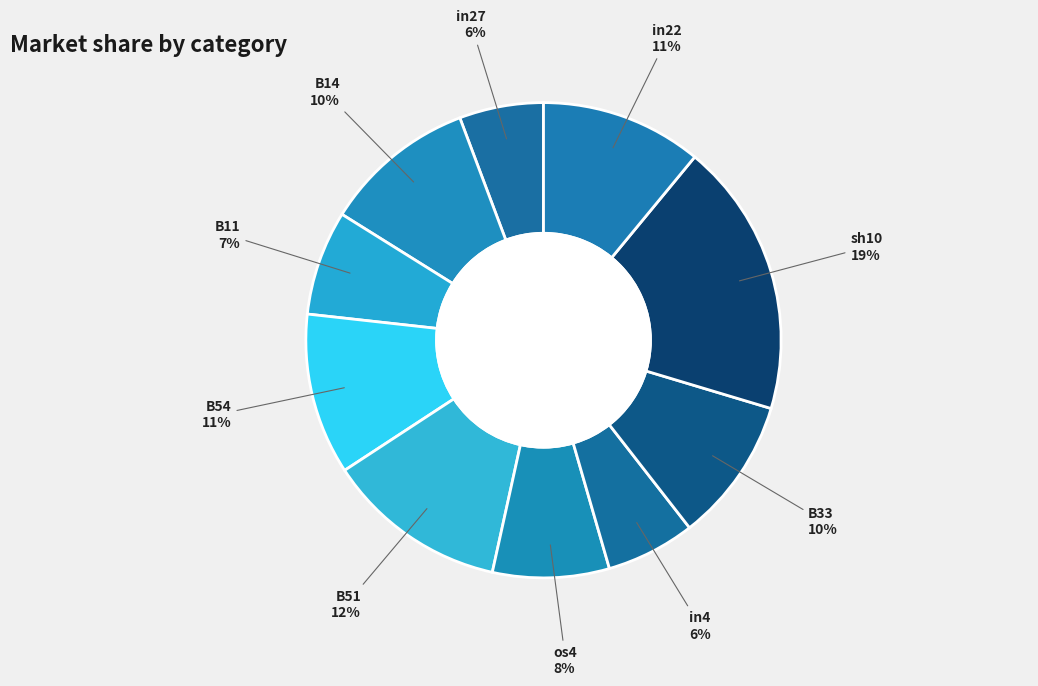

How many segments does this pie chart have?

10